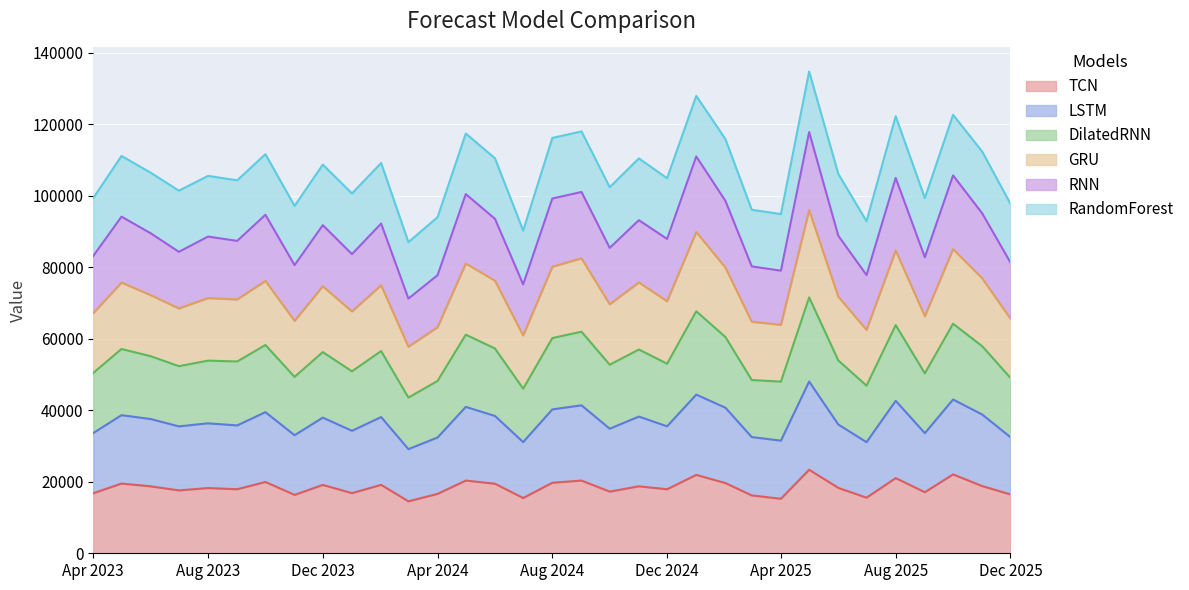

What is the label of the 32nd point from the right?

2023-05-01